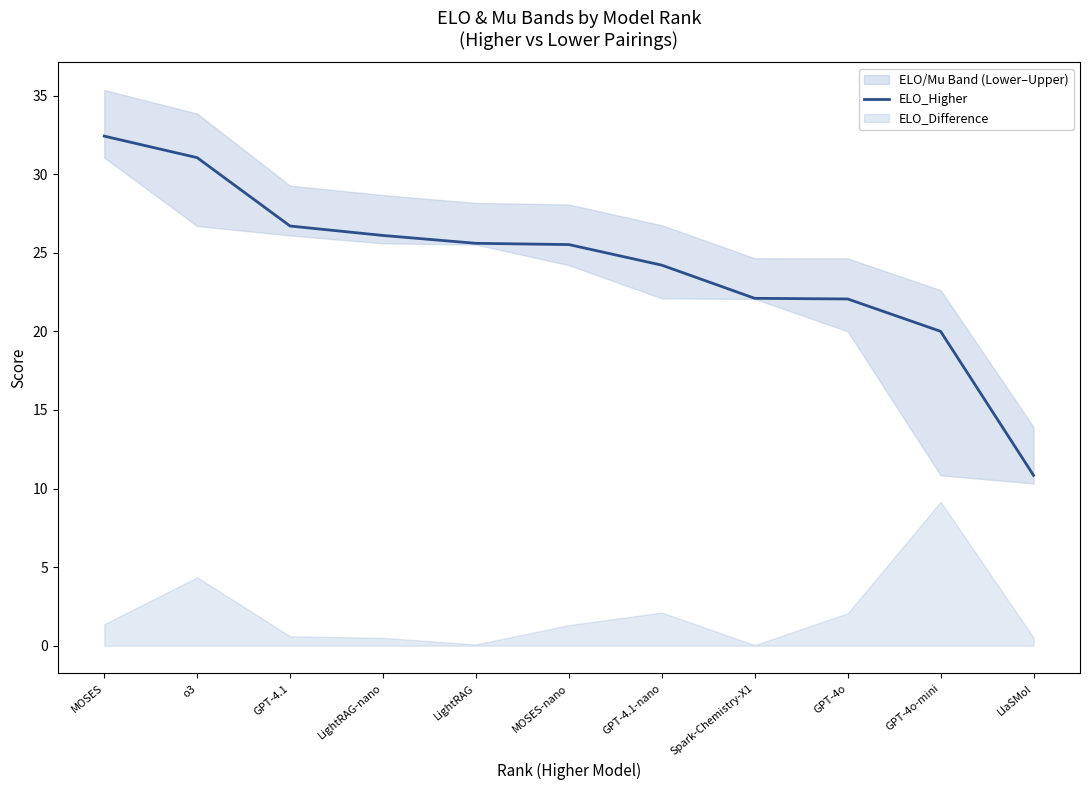

How many data points are above 25?

6